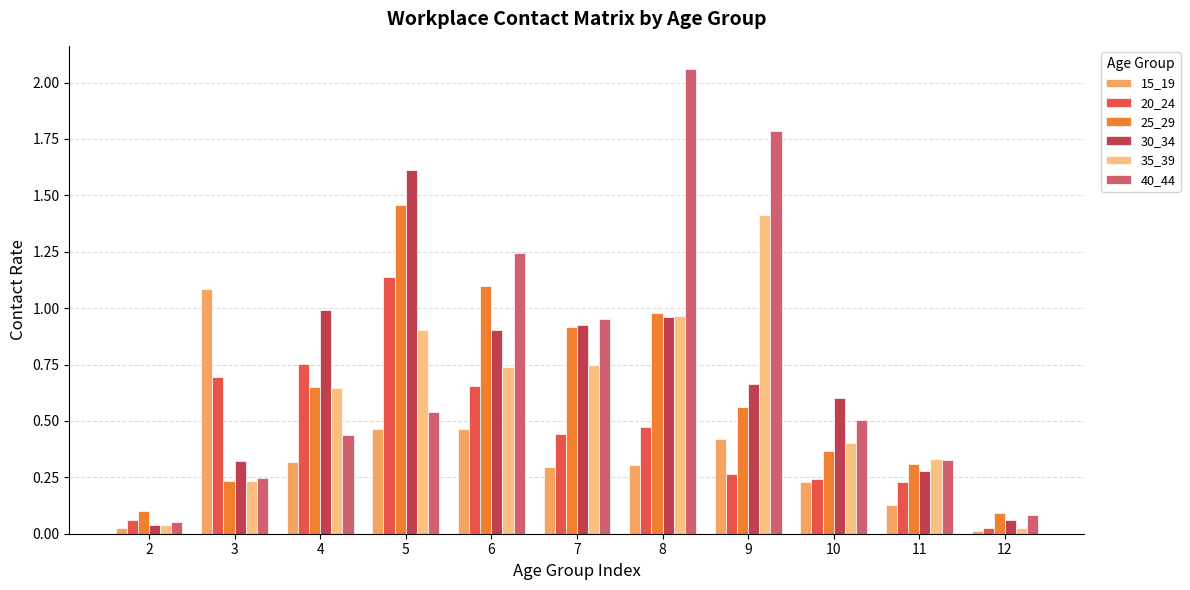

List the series in order of their peak value, highest first.

40_44, 30_34, 25_29, 35_39, 20_24, 15_19